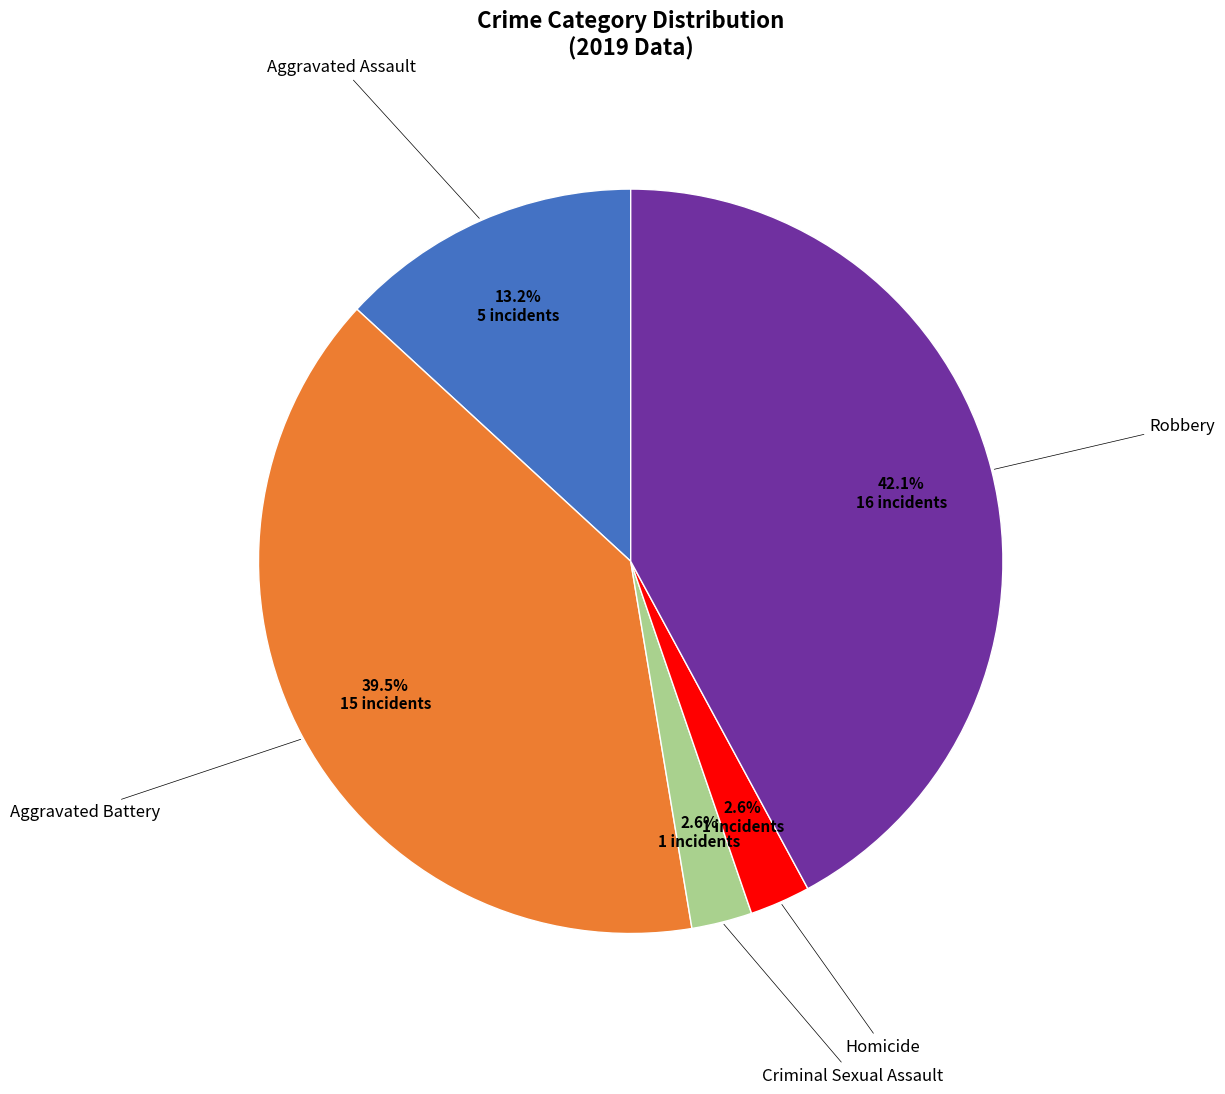

What is the ratio of the value at Aggravated Battery to the value at Robbery?

0.9